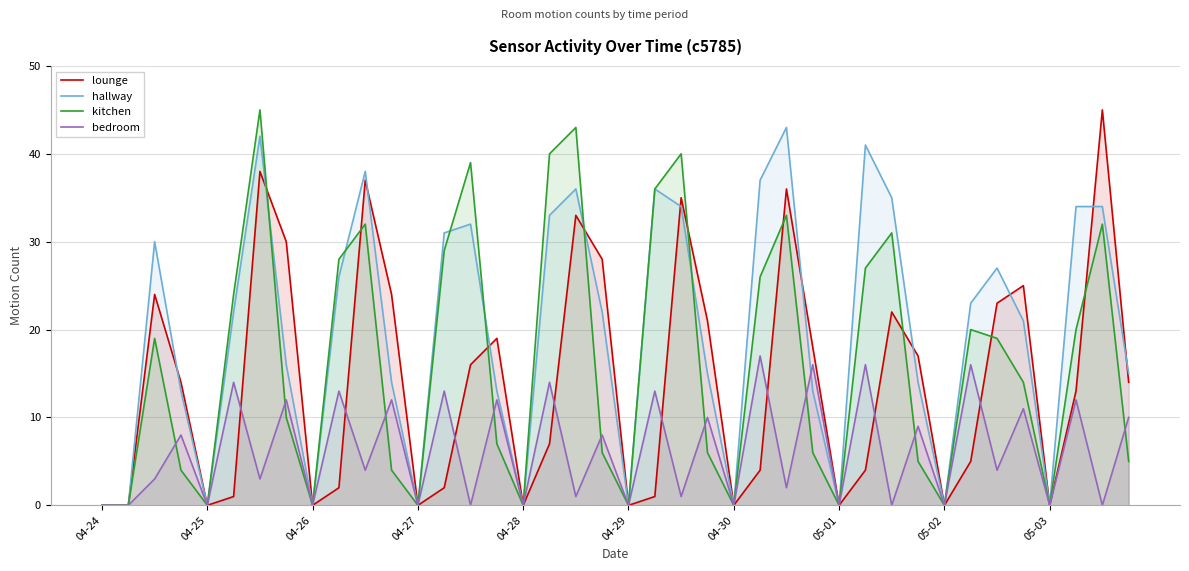

Read the lounge value at 23.

21